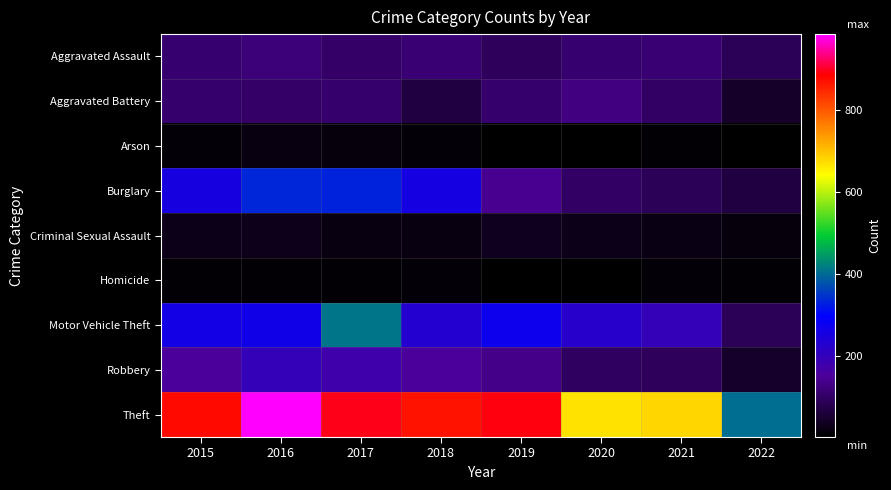

How many series are shown in this chart?

9